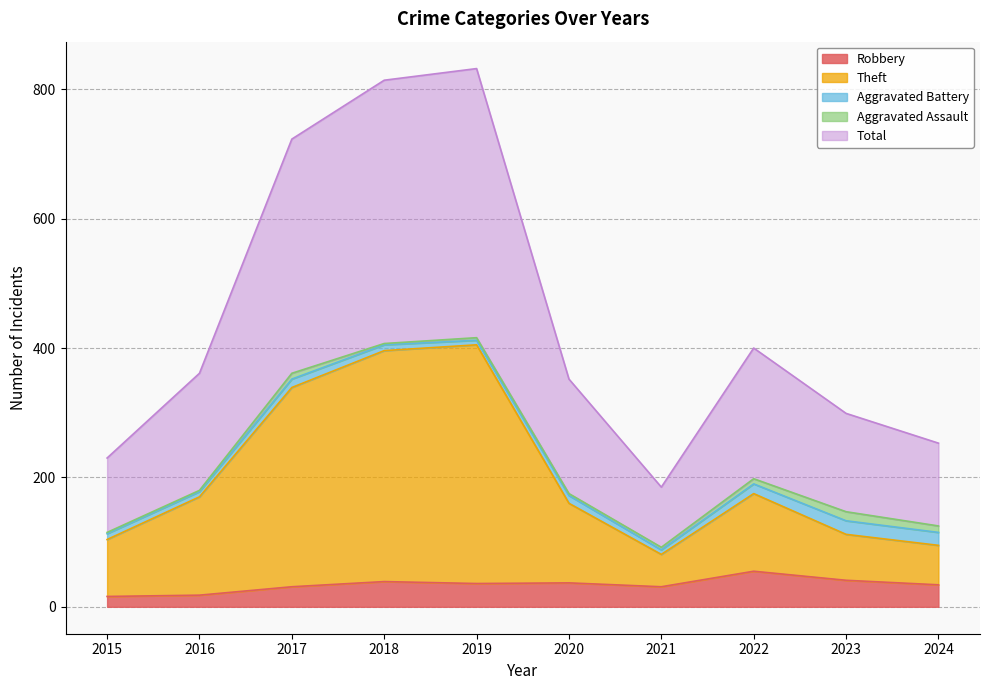

What are all the series names shown in the legend?

Robbery, Theft, Aggravated Battery, Aggravated Assault, Total